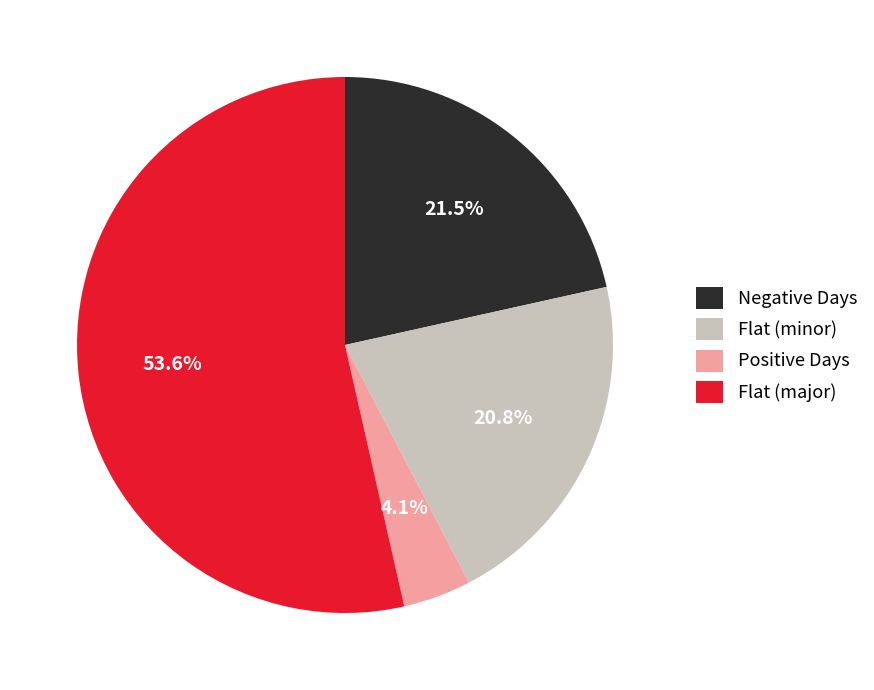

How many slices are in this pie chart?

4